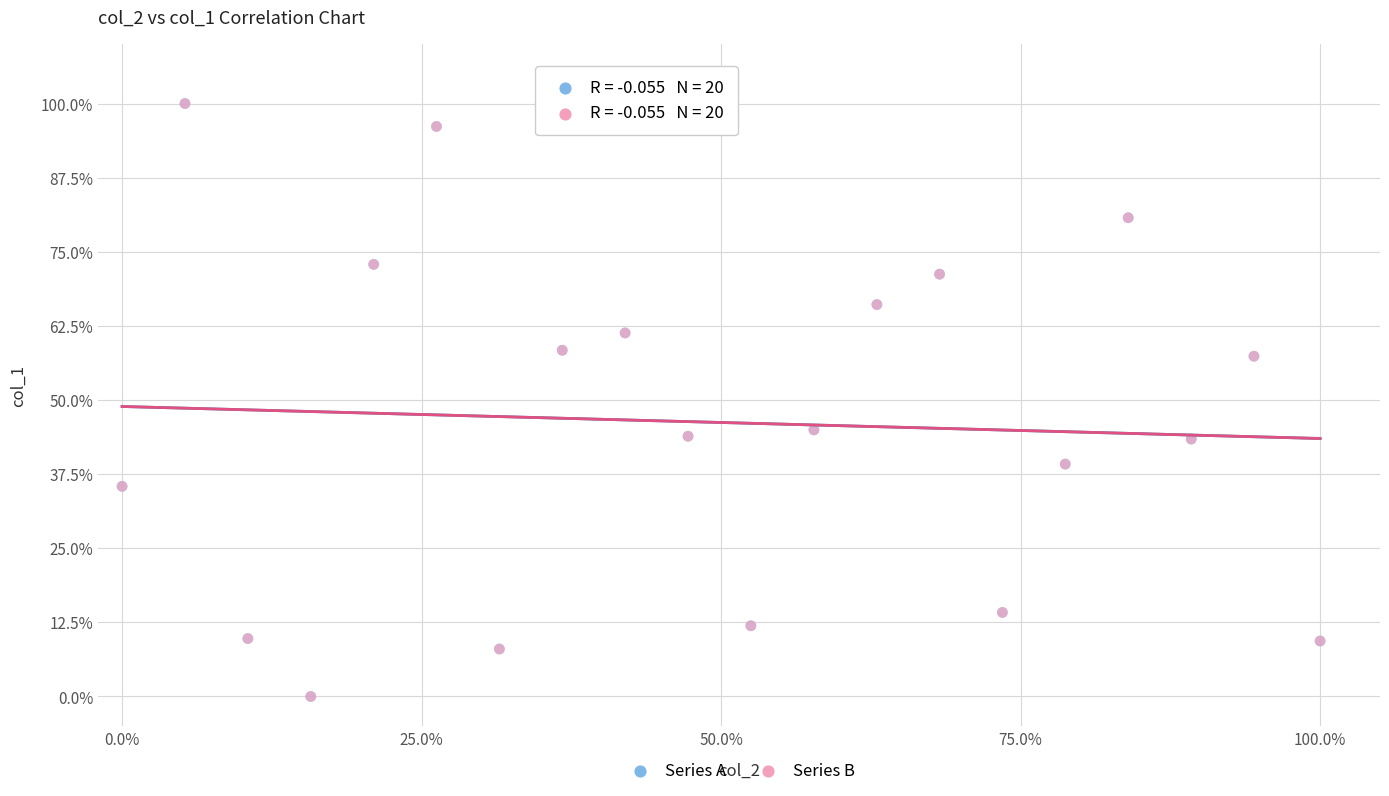

What are all the series names shown in the legend?

Series A, Series B